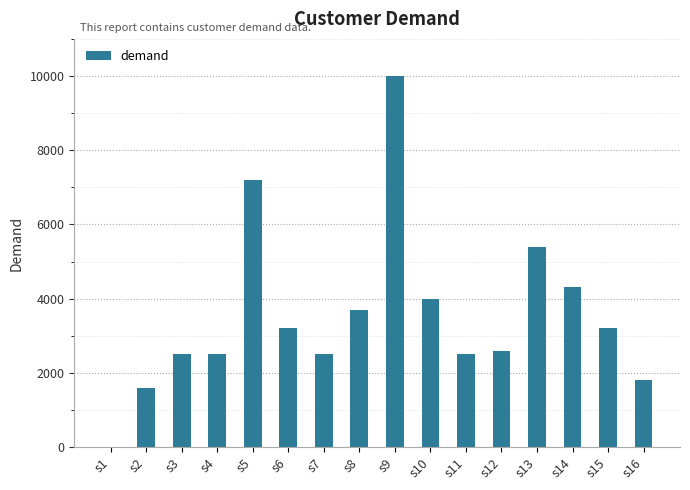

What is the sum of all values?

57000